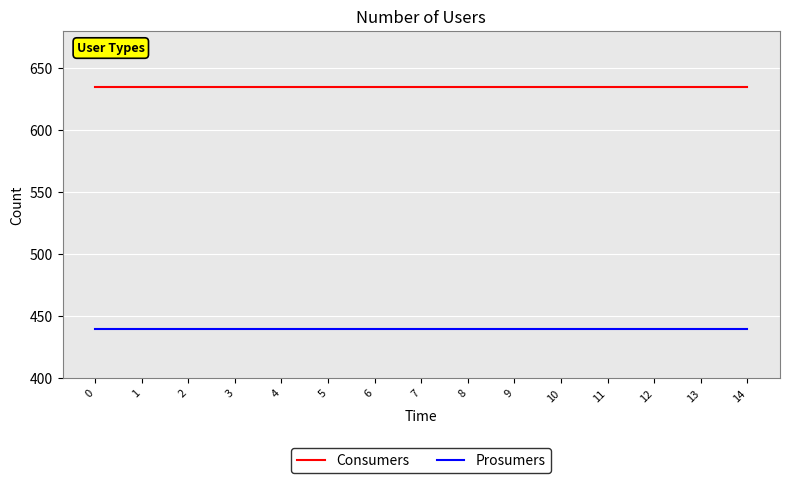

What is the spread (max minus min) of values at 7?

195